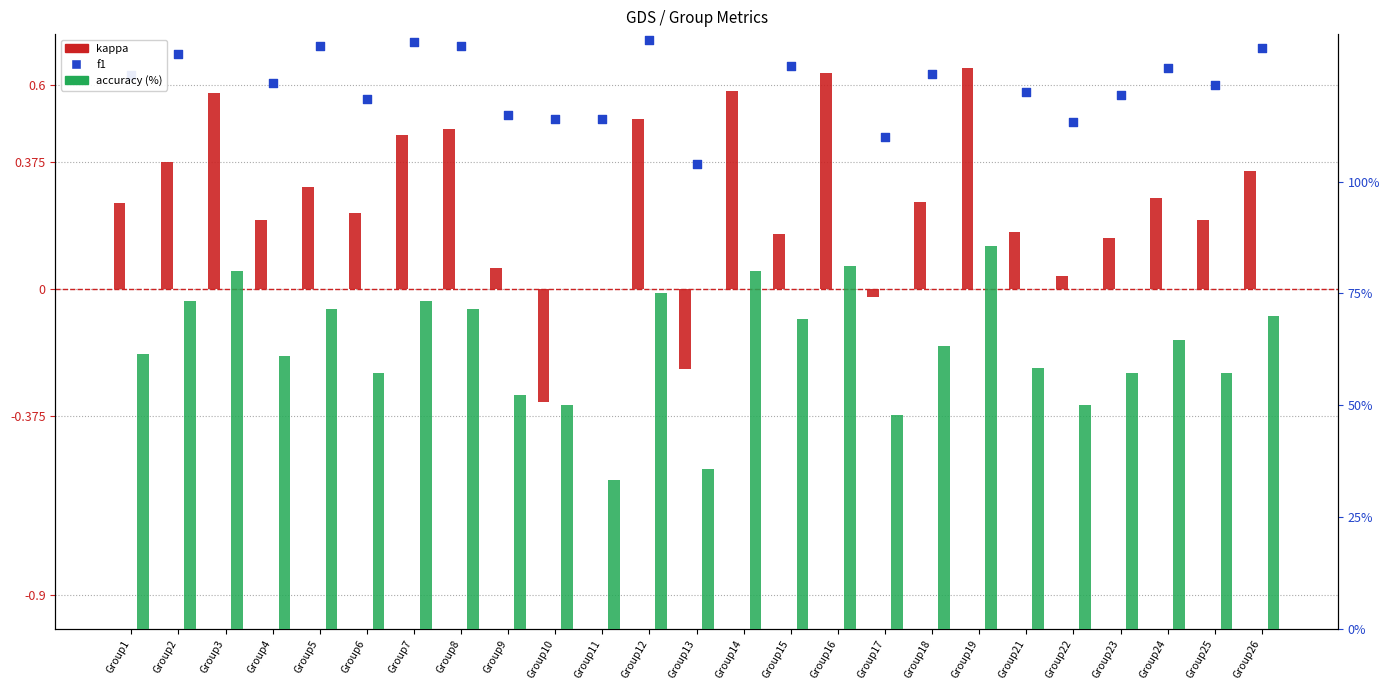

At how many categories does at least one series exceed 0?

25